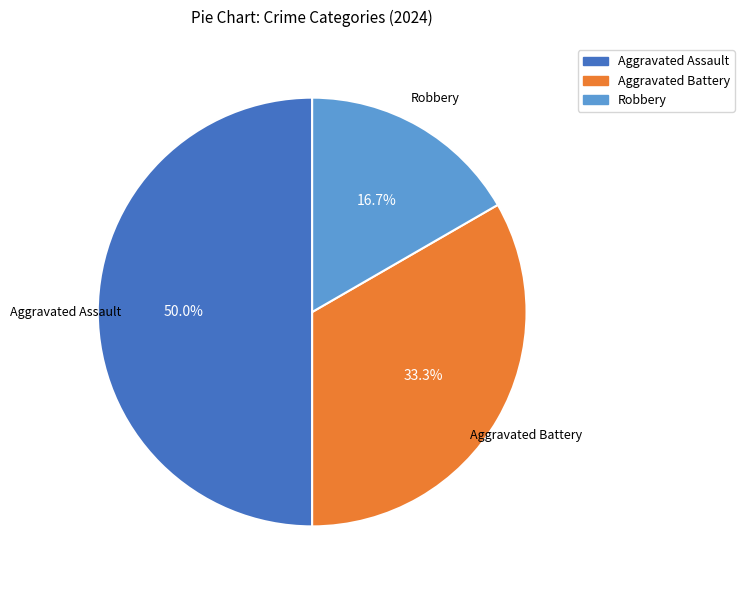

Is it true that Robbery is 17% of the pie?

True